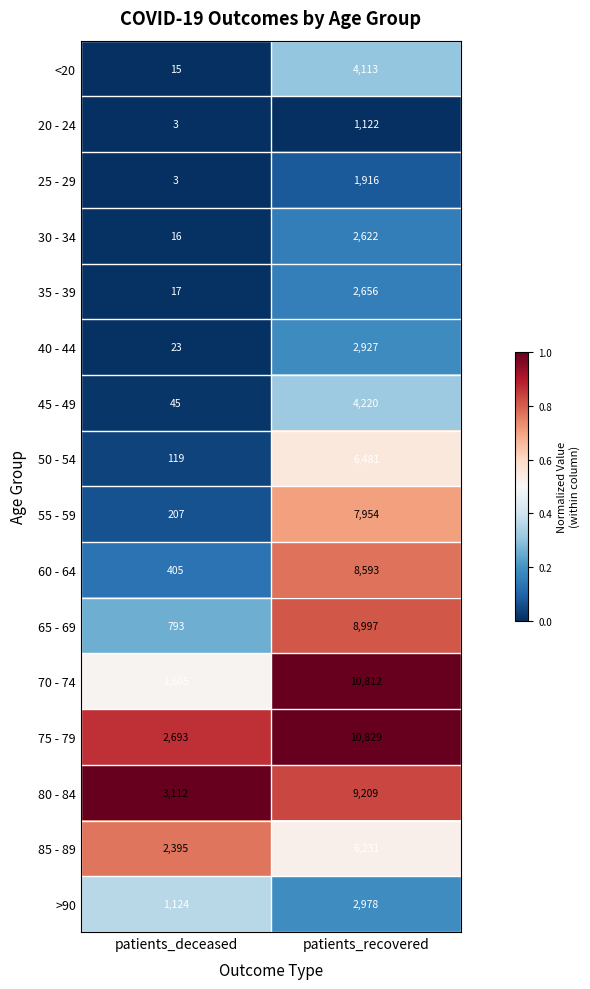

True or false: 55 - 59 has a value of 7954 at patients_recovered.

True